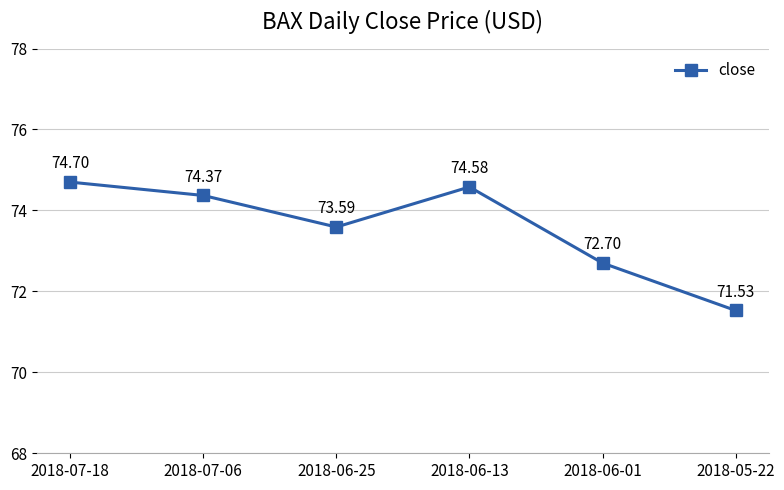

True or false: the data has more than 2 interior local peaks.

False